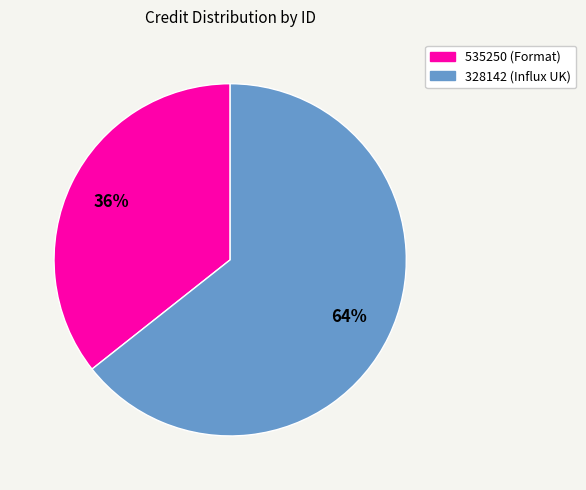

Which slice is the smallest?

535250